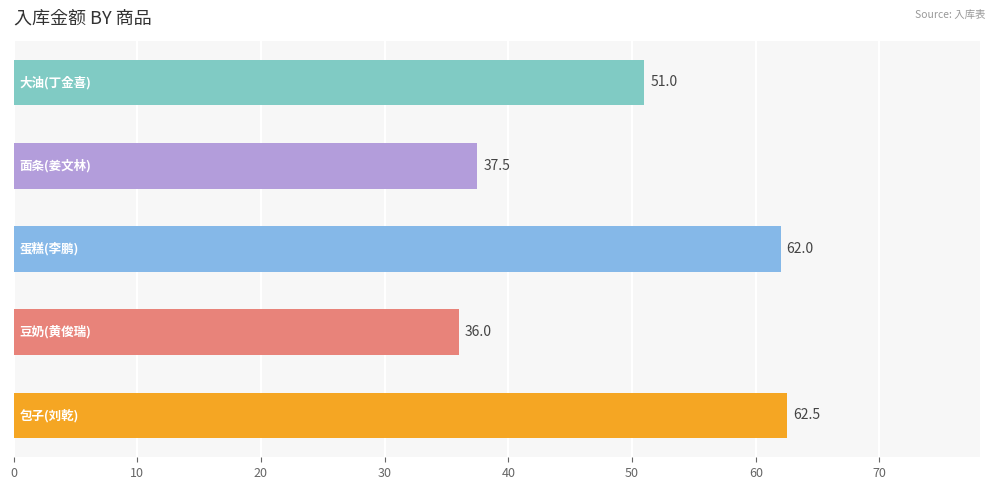

What is the sum of all values?

249.0